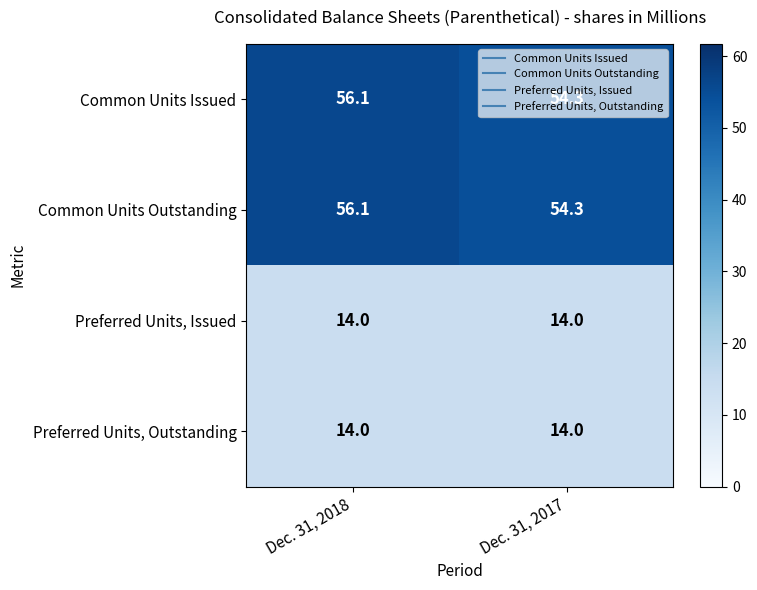

What is the maximum value shown in the chart?

56.1